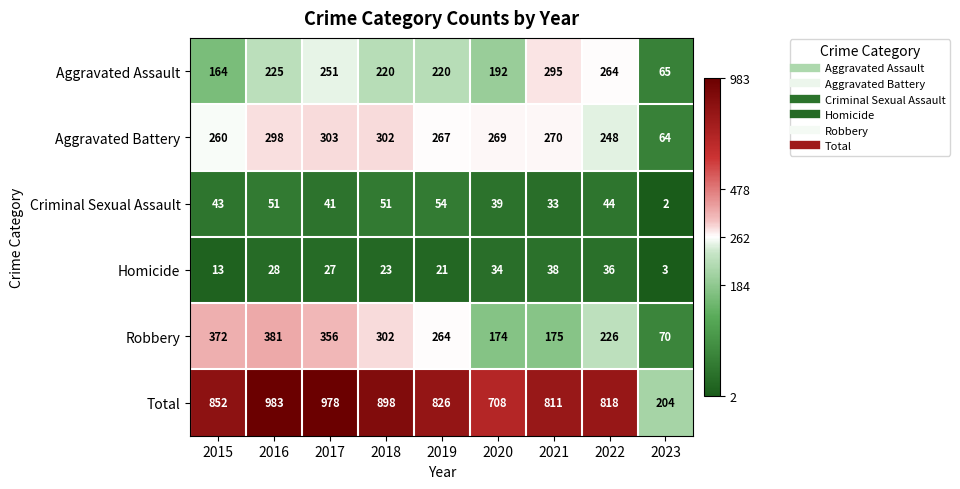

The Aggravated Assault series shows 295 at 2021. True or false?

True